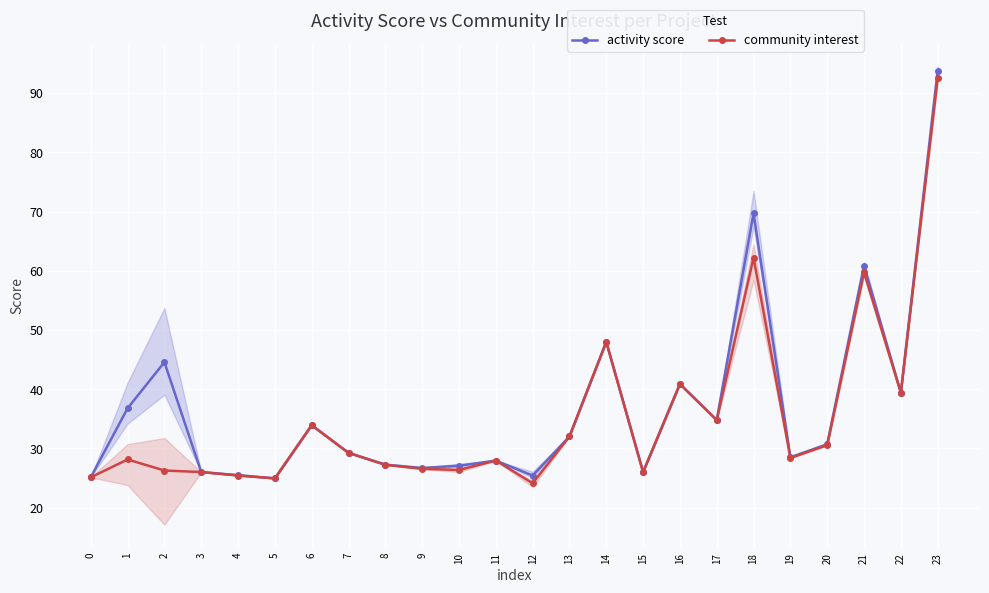

How many data points does each series have?

24